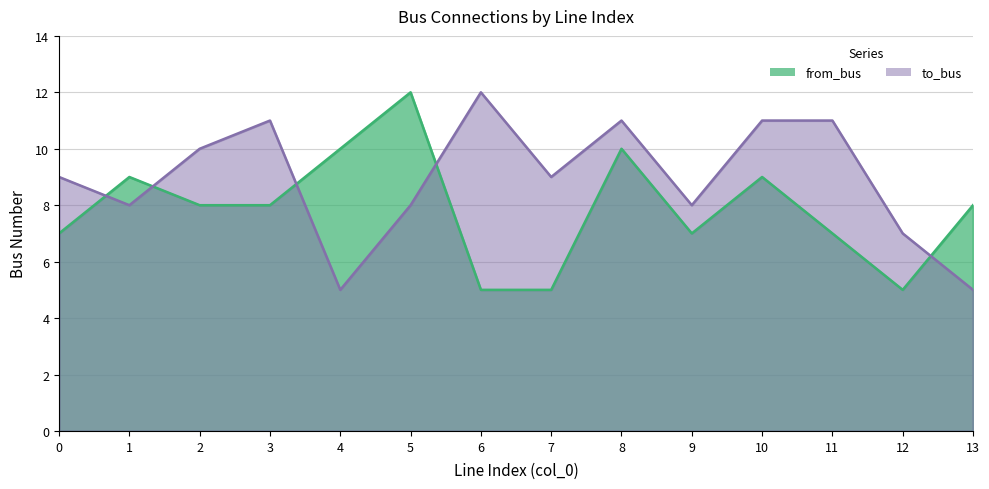

True or false: from_bus has a value of 19 at 5.

False